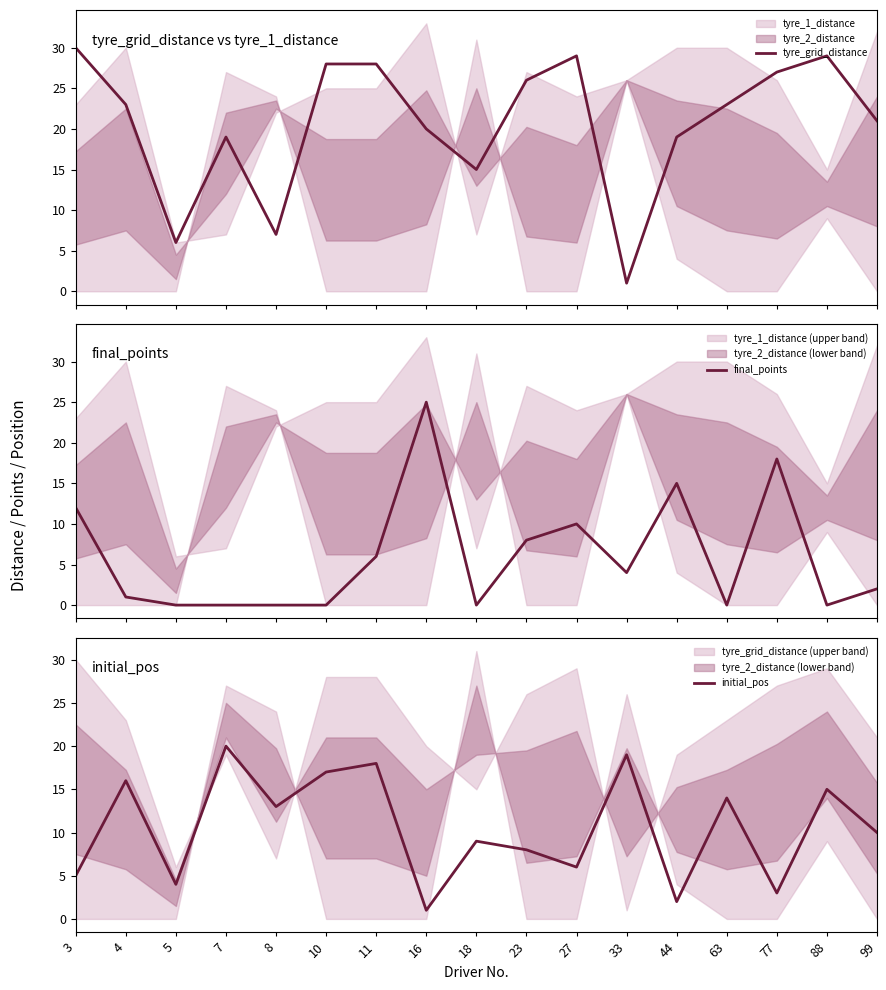

What is the difference between the second highest and second lowest values in the initial_pos series?

17